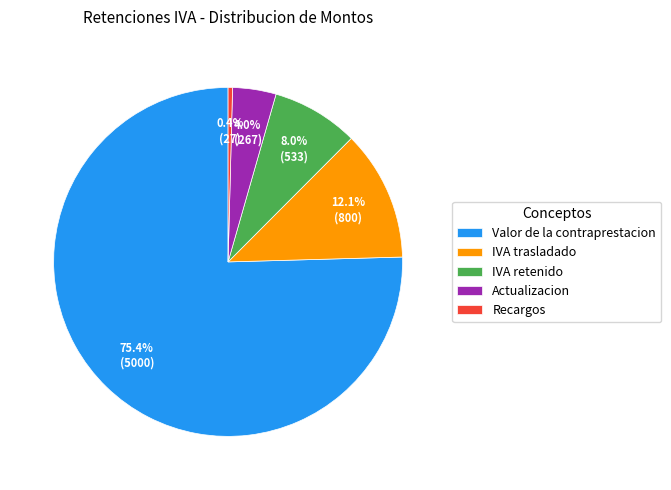

How many slices are in this pie chart?

5